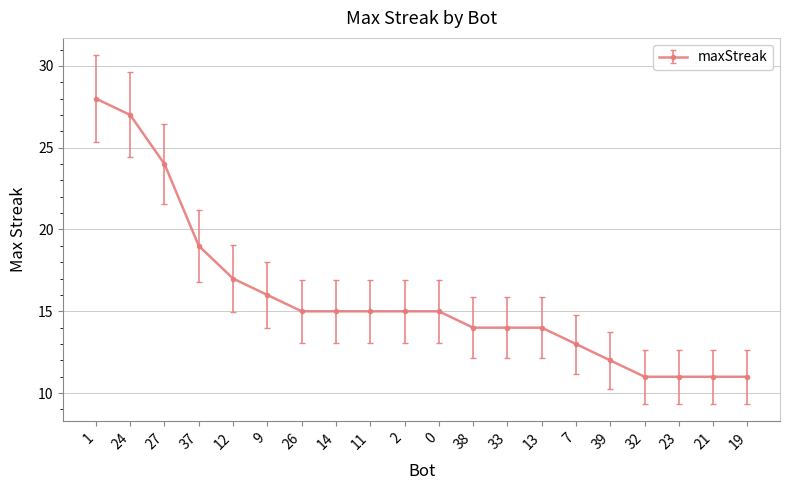

The chart shows a value of 17 at 12. True or false?

True